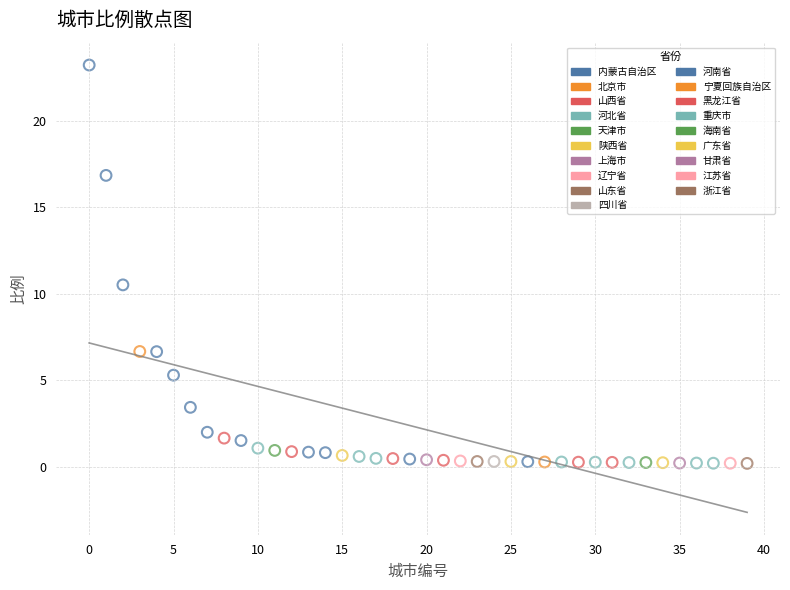

What are all the series names shown in the legend?

内蒙古自治区, 北京市, 山西省, 河北省, 天津市, 陕西省, 上海市, 辽宁省, 山东省, 四川省, 河南省, 宁夏回族自治区, 黑龙江省, 重庆市, 海南省, 广东省, 甘肃省, 江苏省, 浙江省